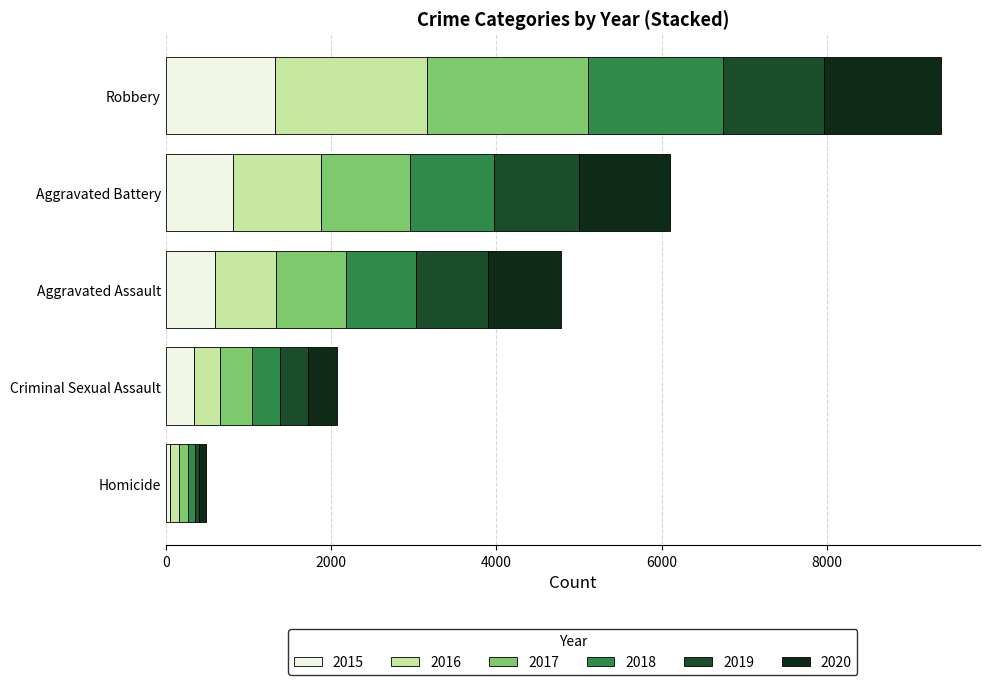

Is it true that 2015 equals 336 at Criminal Sexual Assault?

True